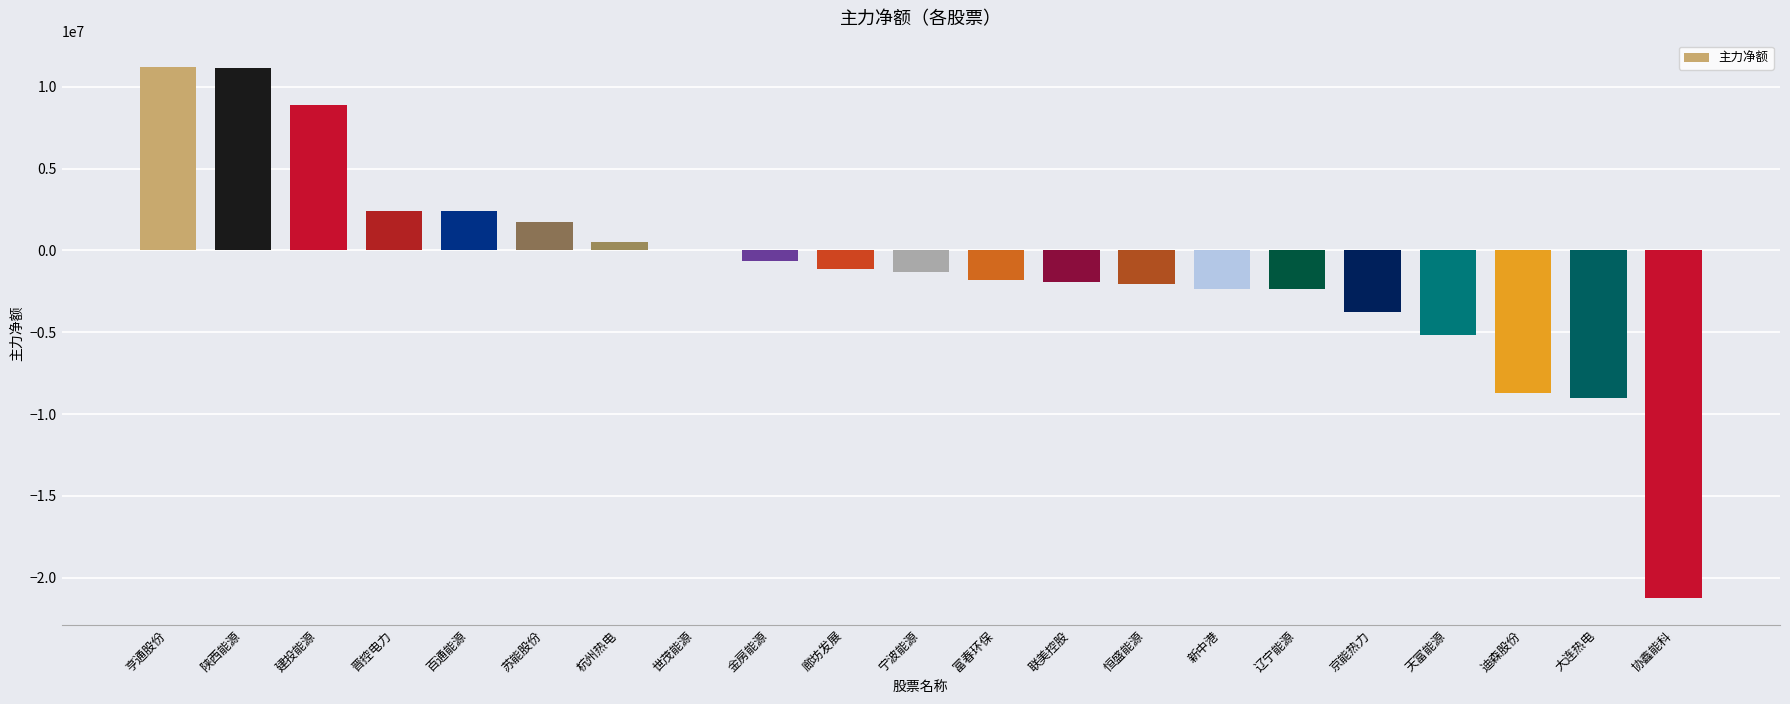

How many data points does each series have?

21